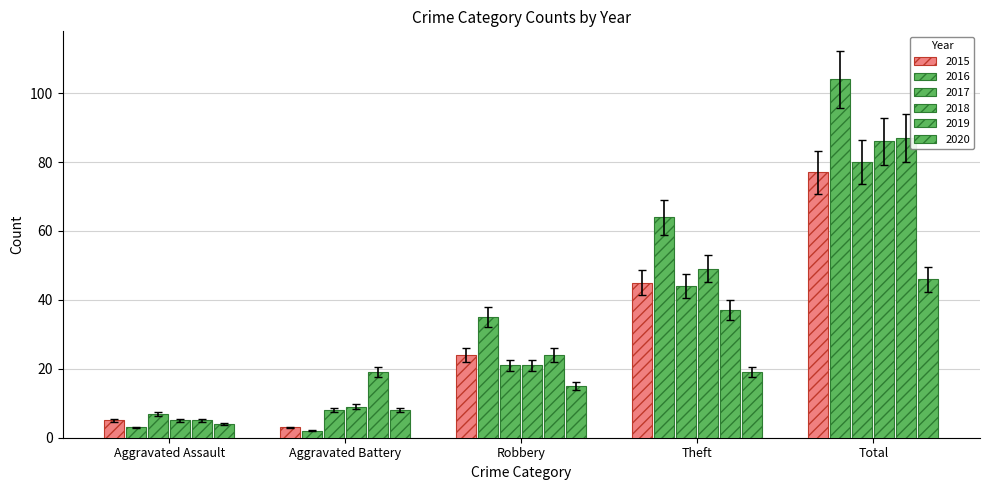

How many bars are there in total?

30